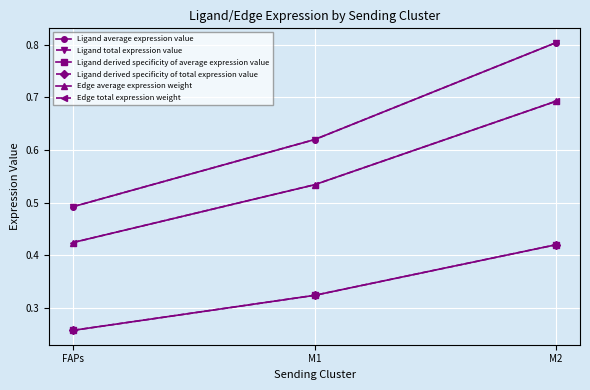

Is this an area chart (filled region under the line)?

No